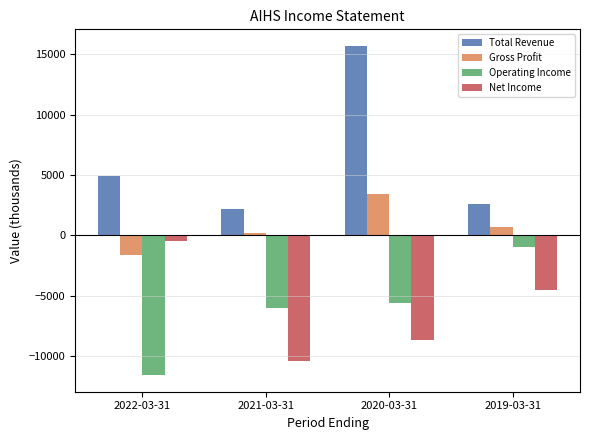

Reading left to right, what are all the values shown in this chart?

Total Revenue: 4900	2200	15700	2600
Gross Profit: -1600	200	3400	700
Operating Income: -11600	-6000	-5600	-1000
Net Income: -500	-10400	-8700	-4500